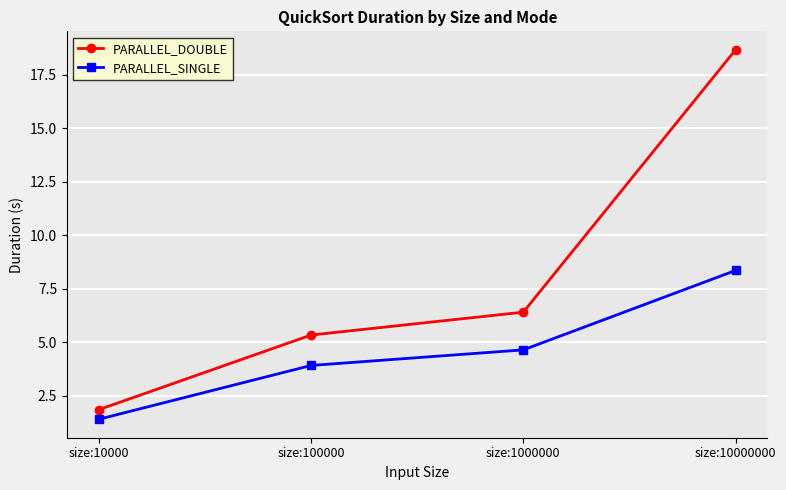

At how many categories does at least one series exceed 7?

1